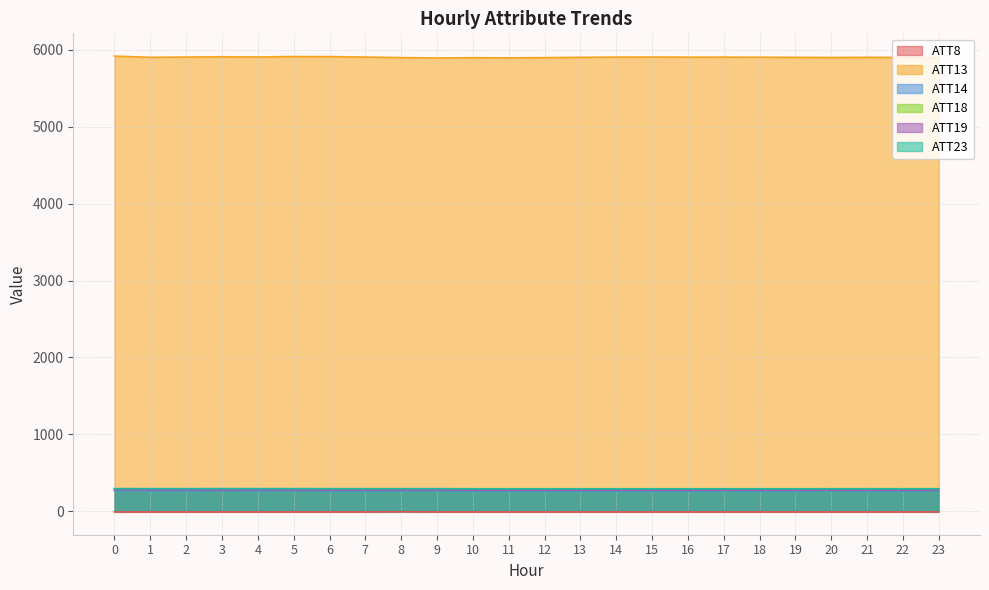

Rank the categories by ATT8 value from lowest to highest.

0, 1, 2, 3, 4, 5, 6, 9, 10, 11, 12, 13, 14, 15, 16, 17, 18, 19, 20, 21, 22, 23, 7, 8